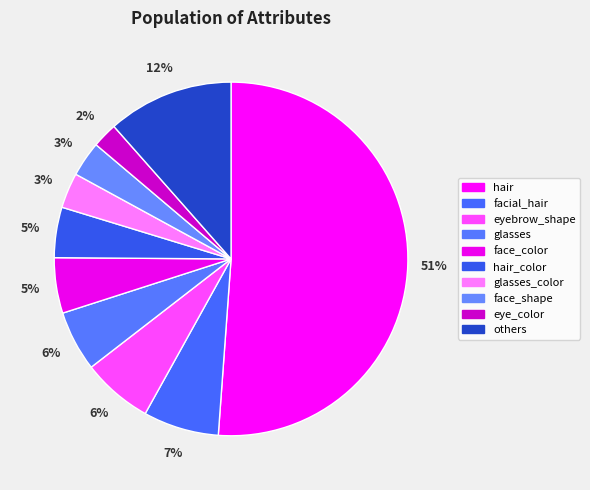

Which slice is the smallest?

eye_color